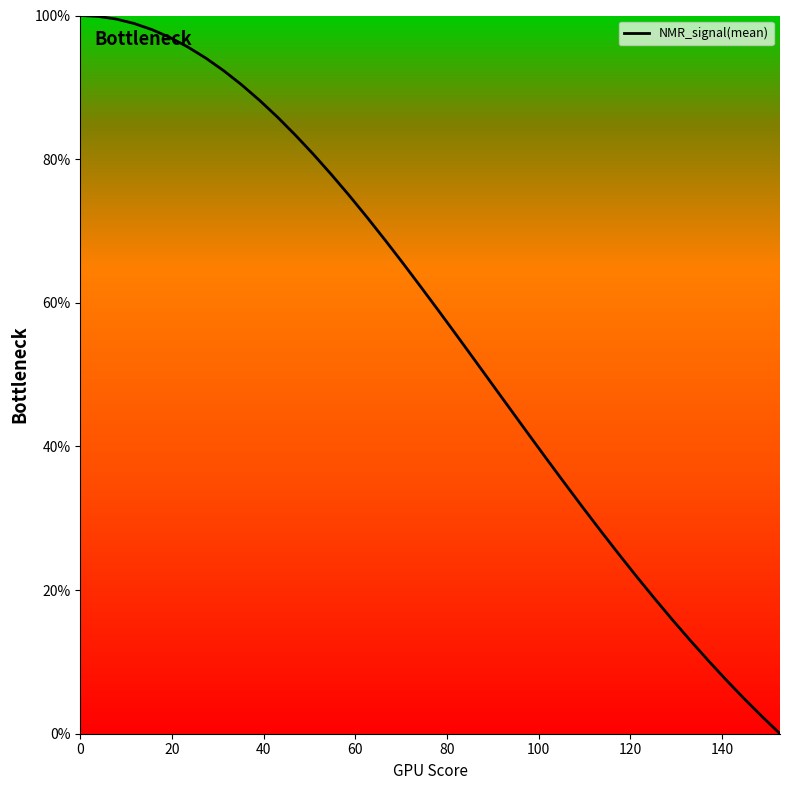

What is the maximum value shown in the chart?

100.0